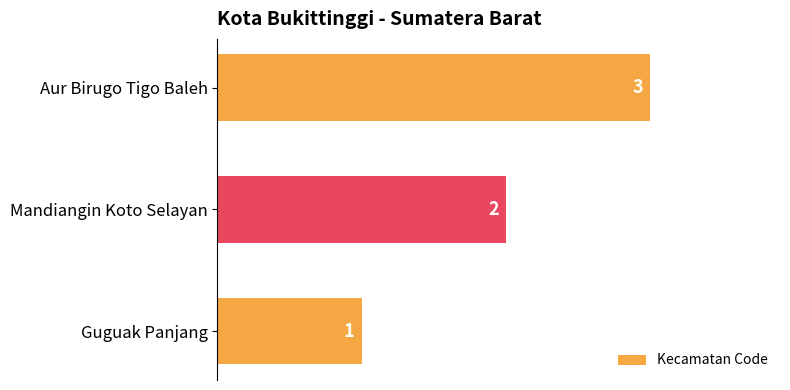

What is the minimum value shown in the chart?

1